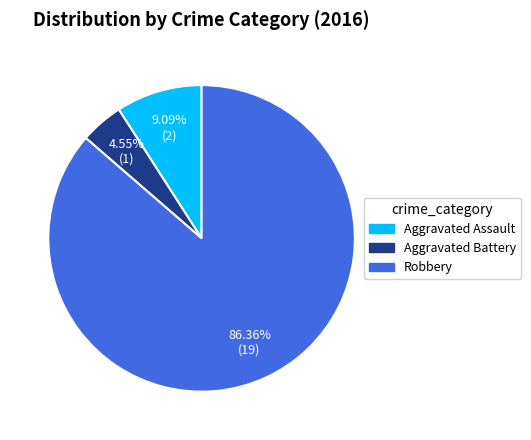

Count the number of slices in the pie.

3